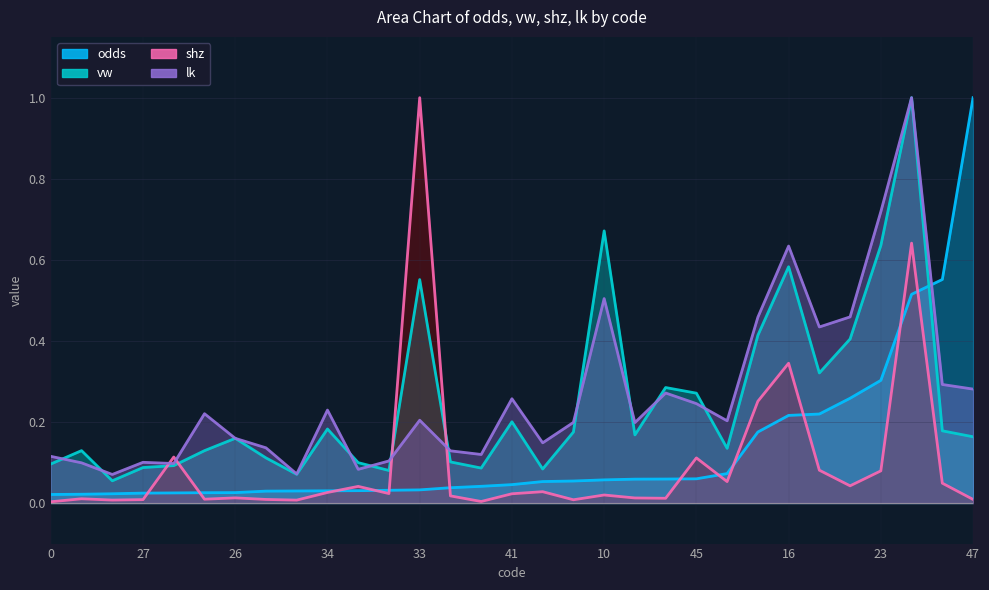

Reading right to left, transcribe all the data shown in this chart.

odds: 47=1.0	42=0.6	32=0.5	23=0.3	4=0.3	12=0.2	16=0.2	48=0.2	44=0.1	45=0.1	38=0.1	3=0.1	10=0.1	17=0.1	28=0.1	41=0.0	14=0.0	11=0.0	33=0.0	22=0.0	13=0.0	34=0.0	21=0.0	19=0.0	26=0.0	5=0.0	7=0.0	27=0.0	25=0.0	35=0.0	0=0.0
vw: 47=0.2	42=0.2	32=1.0	23=0.6	4=0.4	12=0.3	16=0.6	48=0.4	44=0.1	45=0.3	38=0.3	3=0.2	10=0.7	17=0.2	28=0.1	41=0.2	14=0.1	11=0.1	33=0.6	22=0.1	13=0.1	34=0.2	21=0.1	19=0.1	26=0.2	5=0.1	7=0.1	27=0.1	25=0.1	35=0.1	0=0.1
shz: 47=0.0	42=0.0	32=0.6	23=0.1	4=0.0	12=0.1	16=0.3	48=0.3	44=0.1	45=0.1	38=0.0	3=0.0	10=0.0	17=0.0	28=0.0	41=0.0	14=0.0	11=0.0	33=1.0	22=0.0	13=0.0	34=0.0	21=0.0	19=0.0	26=0.0	5=0.0	7=0.1	27=0.0	25=0.0	35=0.0	0=0.0
lk: 47=0.3	42=0.3	32=1.0	23=0.7	4=0.5	12=0.4	16=0.6	48=0.5	44=0.2	45=0.2	38=0.3	3=0.2	10=0.5	17=0.2	28=0.1	41=0.3	14=0.1	11=0.1	33=0.2	22=0.1	13=0.1	34=0.2	21=0.1	19=0.1	26=0.2	5=0.2	7=0.1	27=0.1	25=0.1	35=0.1	0=0.1